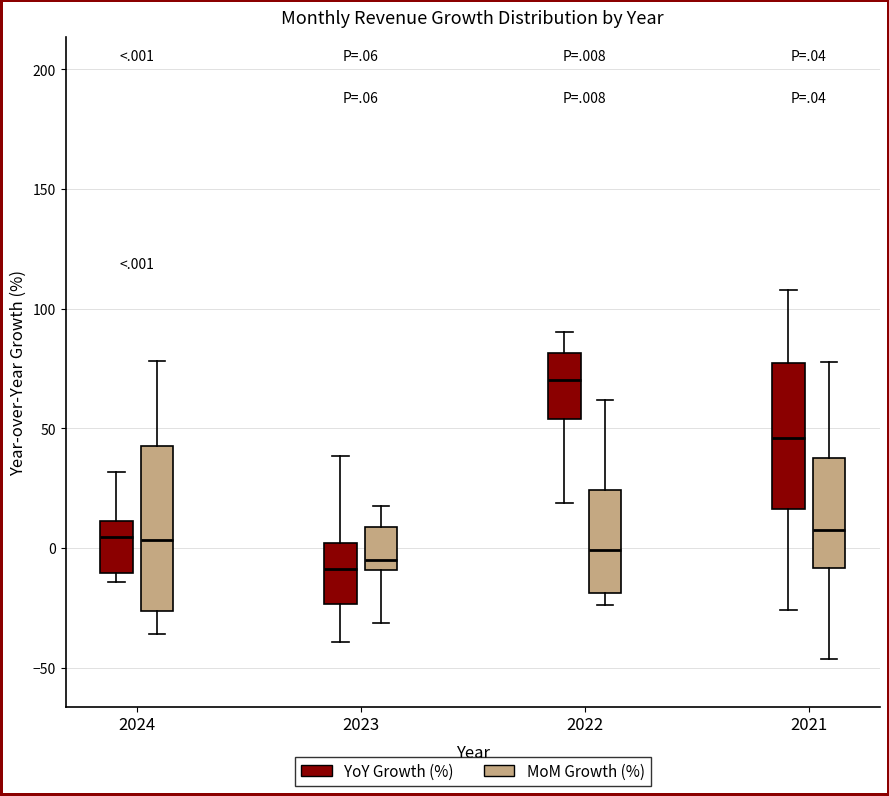

Reading left to right, transcribe this box plot: for each box, give where its median line is, the range the box spans, and where its two whiskers end, as read against the y-axis. The values are not printed on the chart, so give them approximately, as read against the axis.

2024 (YoY Growth (%)): median 5, box -10 to 10, whiskers -15 to 30
2024 (MoM Growth (%)): median 5, box -25 to 40, whiskers -35 to 80
2023 (YoY Growth (%)): median -10, box -25 to 0, whiskers -40 to 40
2023 (MoM Growth (%)): median -5, box -10 to 10, whiskers -30 to 20
2022 (YoY Growth (%)): median 70, box 55 to 80, whiskers 20 to 90
2022 (MoM Growth (%)): median 0, box -20 to 25, whiskers -25 to 60
2021 (YoY Growth (%)): median 45, box 15 to 75, whiskers -25 to 110
2021 (MoM Growth (%)): median 5, box -10 to 40, whiskers -45 to 80